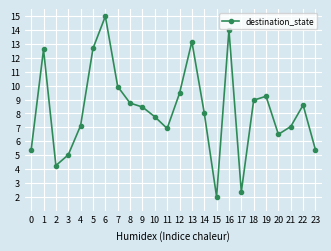

What is the value of the 10th point from the left?

8.5